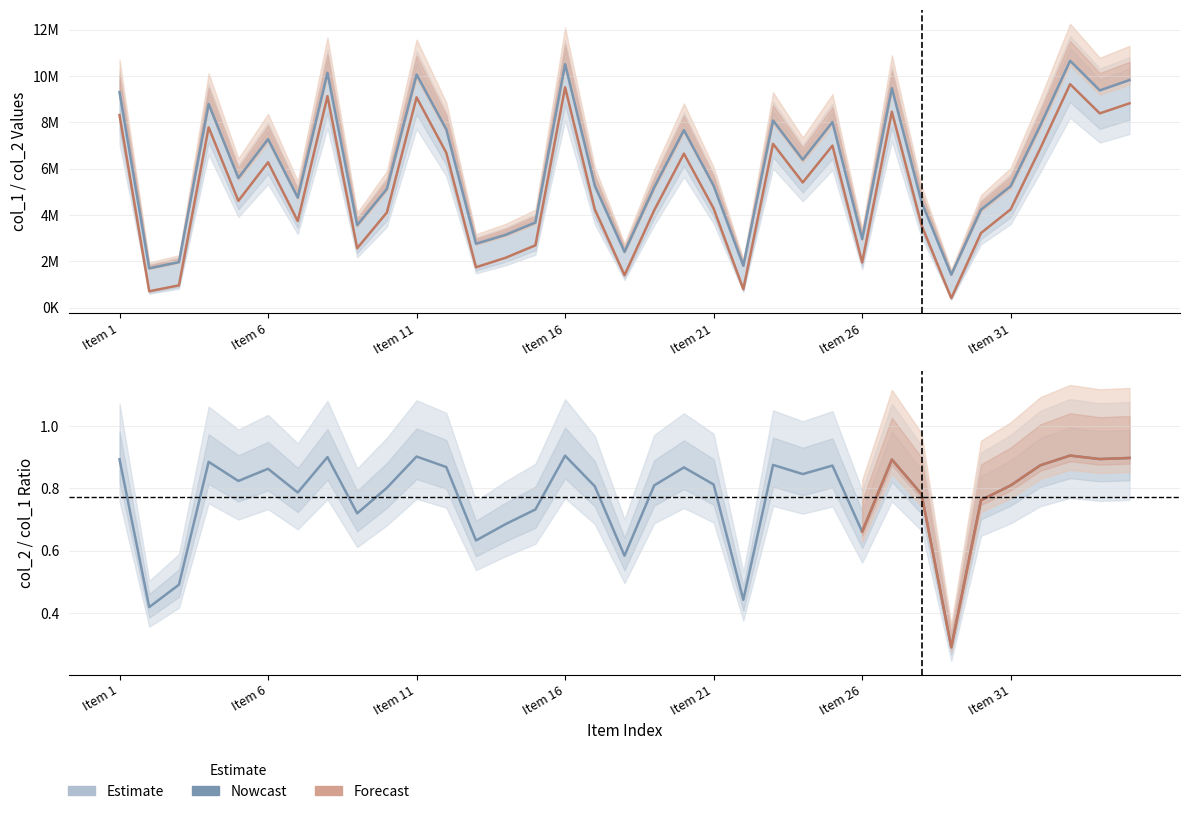

True or false: col_2 has a value of 7075650 at 23.

True